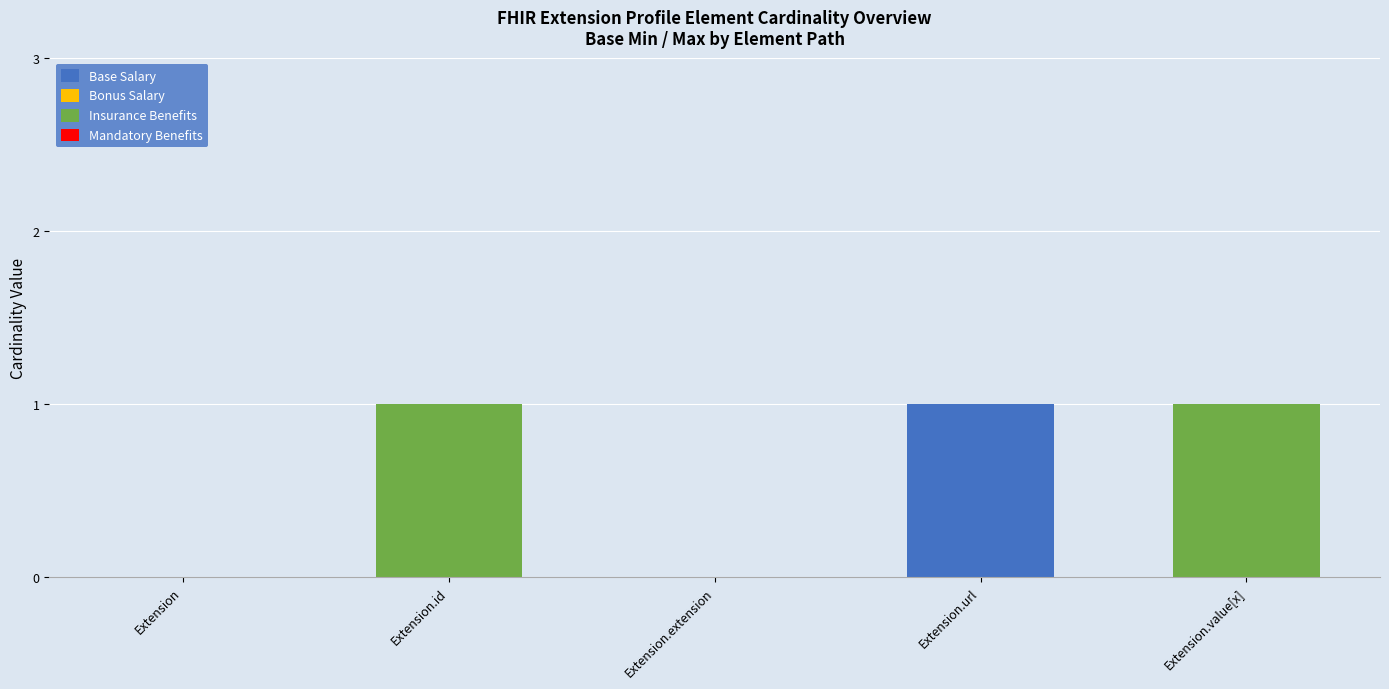

At which label does Base Salary reach its peak?

Extension.url